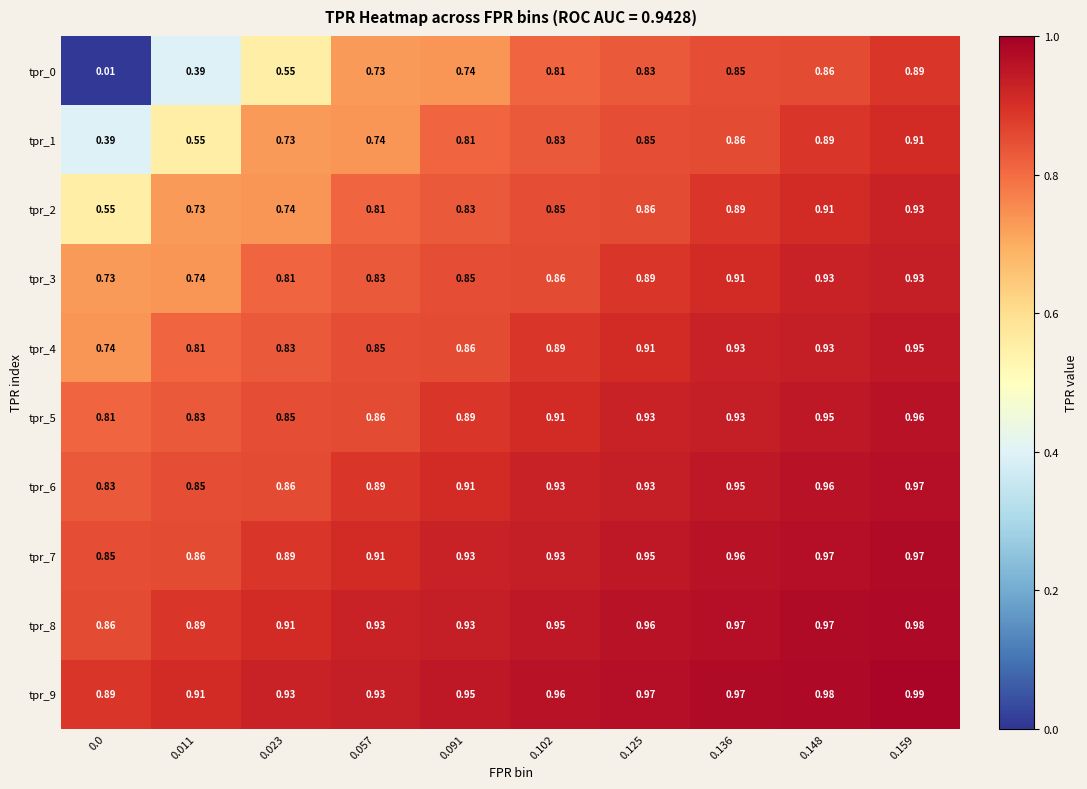

Reading left to right, transcribe all the data shown in this chart.

tpr_0: 0.0=0.0	0.011=0.4	0.023=0.6	0.057=0.7	0.091=0.7	0.102=0.8	0.125=0.8	0.136=0.8	0.148=0.9	0.159=0.9
tpr_1: 0.0=0.4	0.011=0.6	0.023=0.7	0.057=0.7	0.091=0.8	0.102=0.8	0.125=0.8	0.136=0.9	0.148=0.9	0.159=0.9
tpr_2: 0.0=0.6	0.011=0.7	0.023=0.7	0.057=0.8	0.091=0.8	0.102=0.8	0.125=0.9	0.136=0.9	0.148=0.9	0.159=0.9
tpr_3: 0.0=0.7	0.011=0.7	0.023=0.8	0.057=0.8	0.091=0.8	0.102=0.9	0.125=0.9	0.136=0.9	0.148=0.9	0.159=0.9
tpr_4: 0.0=0.7	0.011=0.8	0.023=0.8	0.057=0.8	0.091=0.9	0.102=0.9	0.125=0.9	0.136=0.9	0.148=0.9	0.159=0.9
tpr_5: 0.0=0.8	0.011=0.8	0.023=0.8	0.057=0.9	0.091=0.9	0.102=0.9	0.125=0.9	0.136=0.9	0.148=0.9	0.159=1.0
tpr_6: 0.0=0.8	0.011=0.8	0.023=0.9	0.057=0.9	0.091=0.9	0.102=0.9	0.125=0.9	0.136=0.9	0.148=1.0	0.159=1.0
tpr_7: 0.0=0.8	0.011=0.9	0.023=0.9	0.057=0.9	0.091=0.9	0.102=0.9	0.125=0.9	0.136=1.0	0.148=1.0	0.159=1.0
tpr_8: 0.0=0.9	0.011=0.9	0.023=0.9	0.057=0.9	0.091=0.9	0.102=0.9	0.125=1.0	0.136=1.0	0.148=1.0	0.159=1.0
tpr_9: 0.0=0.9	0.011=0.9	0.023=0.9	0.057=0.9	0.091=0.9	0.102=1.0	0.125=1.0	0.136=1.0	0.148=1.0	0.159=1.0